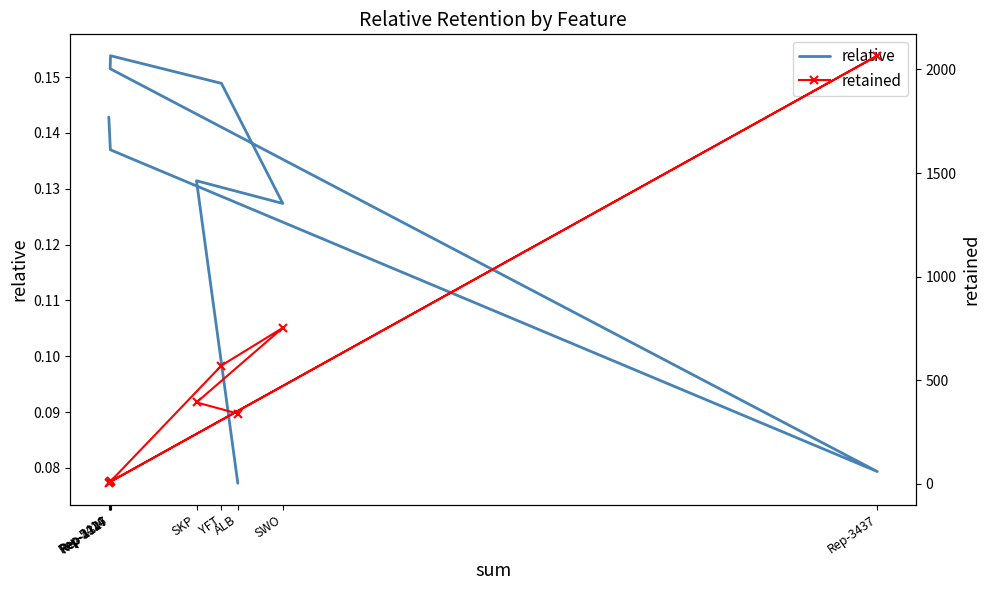

Reading left to right, transcribe all the data shown in this chart.

relative: ALB=0.1	SKP=0.1	SWO=0.1	YFT=0.1	Rep-1347=0.2	Rep-2226=0.2	Rep-3437=0.1	Rep-4127=0.1	Rep-5414=0.1
retained: ALB=339.0	SKP=393.0	SWO=753.0	YFT=571.0	Rep-1347=12.0	Rep-2226=10.0	Rep-3437=2066.0	Rep-4127=10.0	Rep-5414=3.0